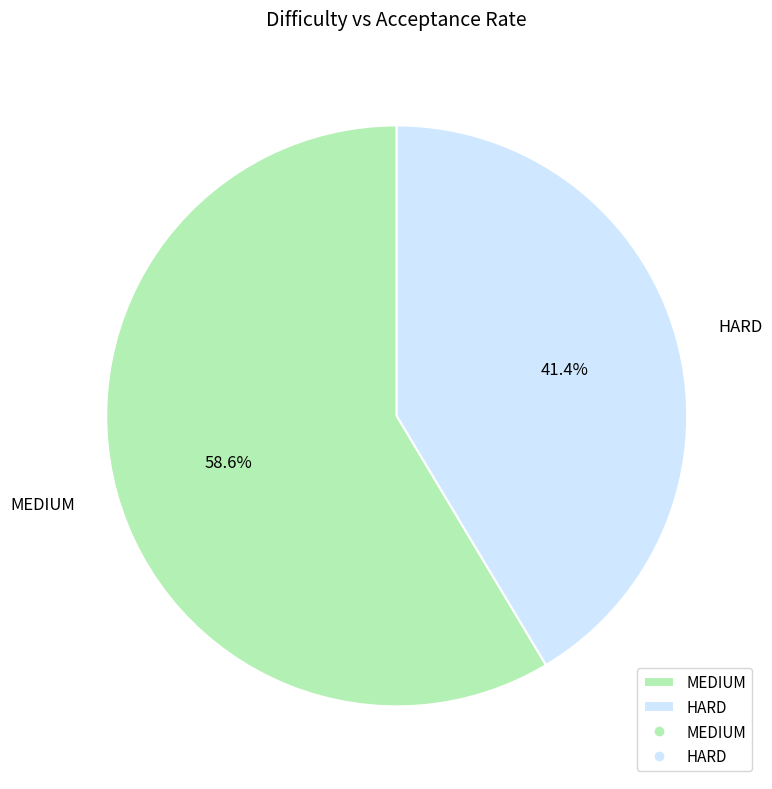

What is the largest slice in the pie chart?

MEDIUM